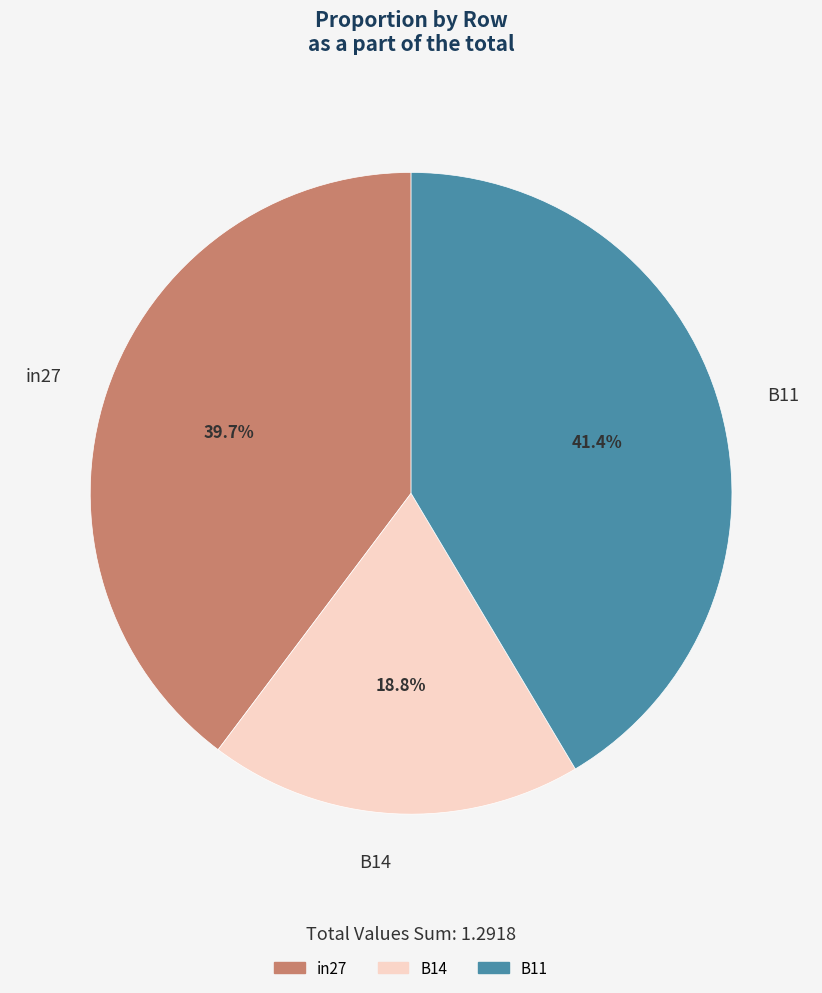

To the nearest percent, what is the combined percentage of B14 and in27?

59%